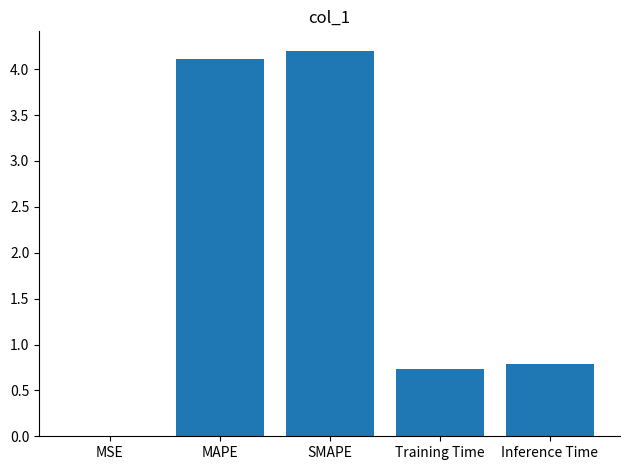

The value at Inference Time is 0.8. True or false?

True